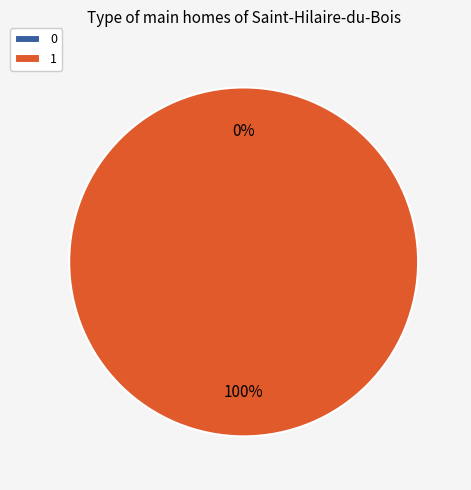

True or false: 0 accounts for 0% of the total.

True